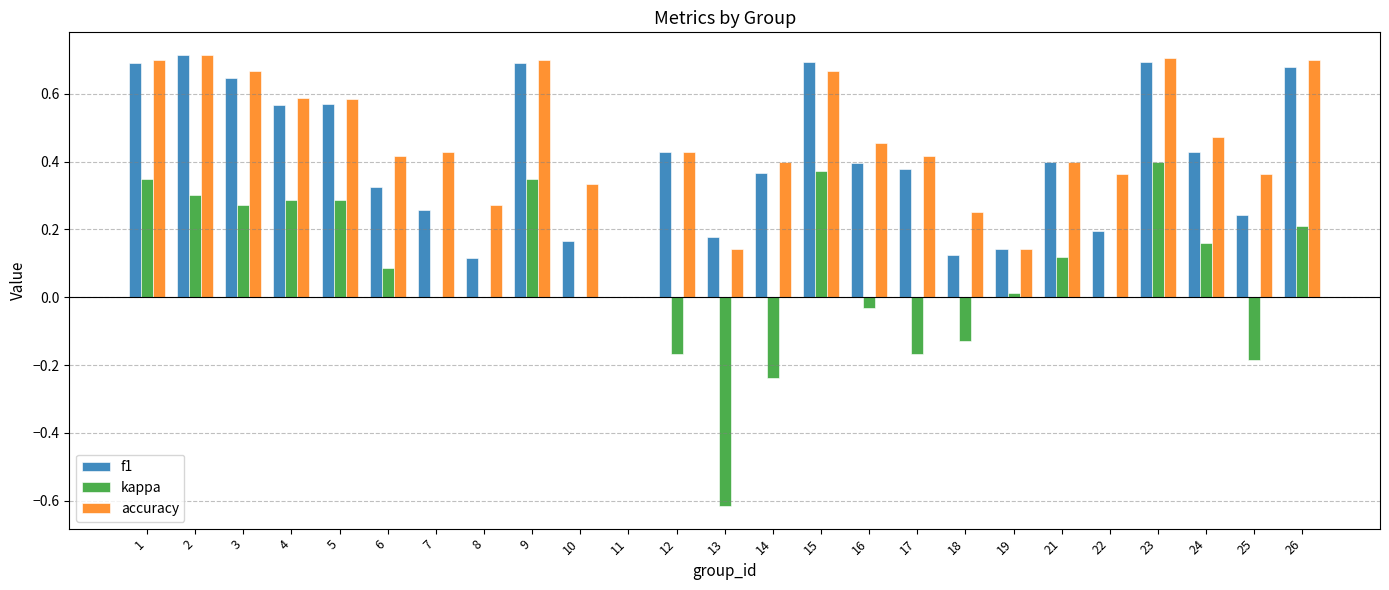

How many positive values does the f1 series have?

24